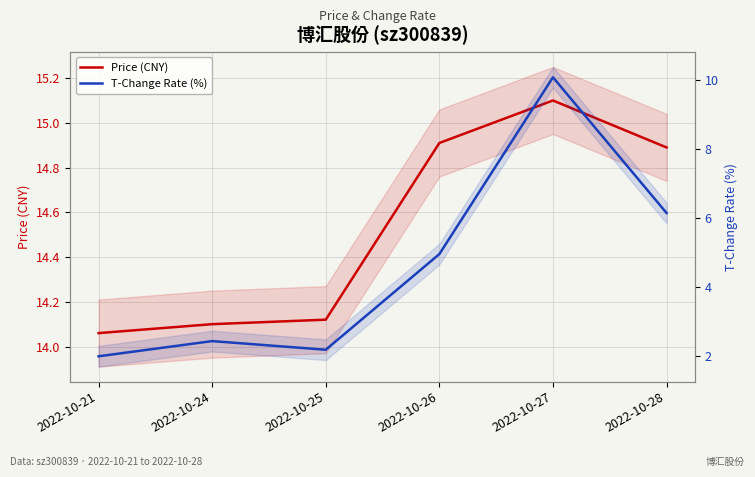

Reading left to right, transcribe all the data shown in this chart.

Price (CNY): 2022-10-21=14.1	2022-10-24=14.1	2022-10-25=14.1	2022-10-26=14.9	2022-10-27=15.1	2022-10-28=14.9
T-Change Rate (%): 2022-10-21=2.0	2022-10-24=2.4	2022-10-25=2.2	2022-10-26=5.0	2022-10-27=10.1	2022-10-28=6.2